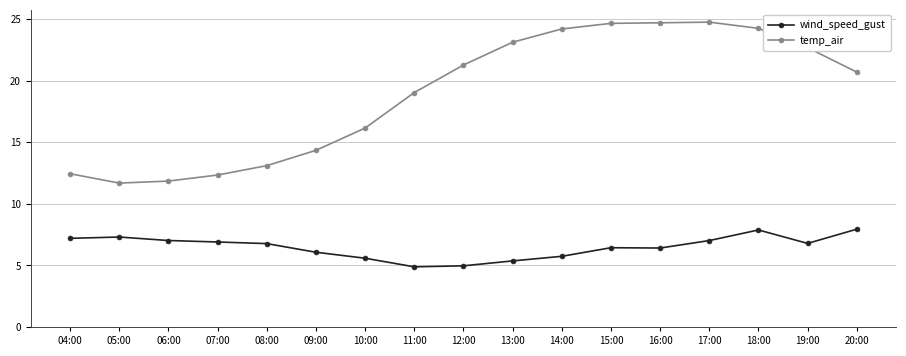

What are all the series names shown in the legend?

wind_speed_gust, temp_air